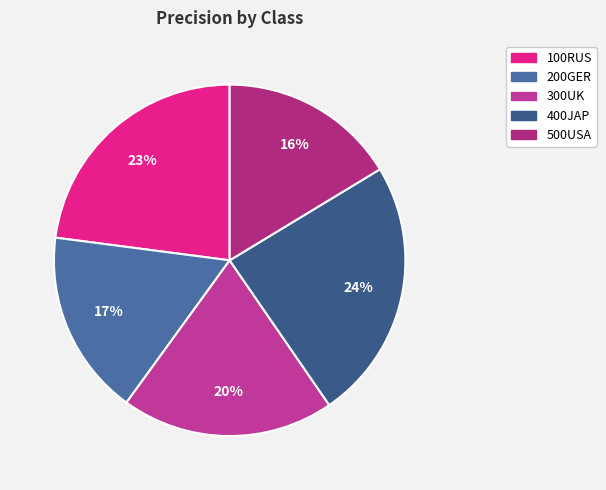

Rank the categories by value from lowest to highest.

500USA, 200GER, 300UK, 100RUS, 400JAP